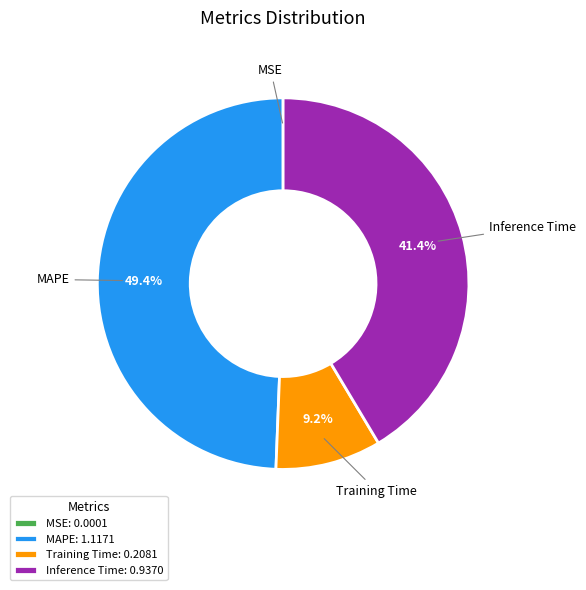

Is the sum of Inference Time and Training Time greater than half?

Yes